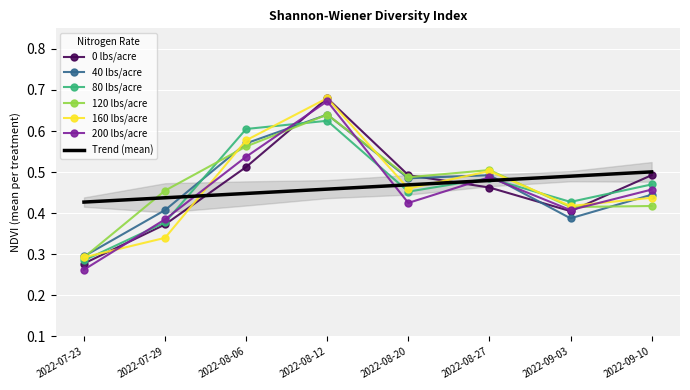

Is this an area chart (filled region under the line)?

No